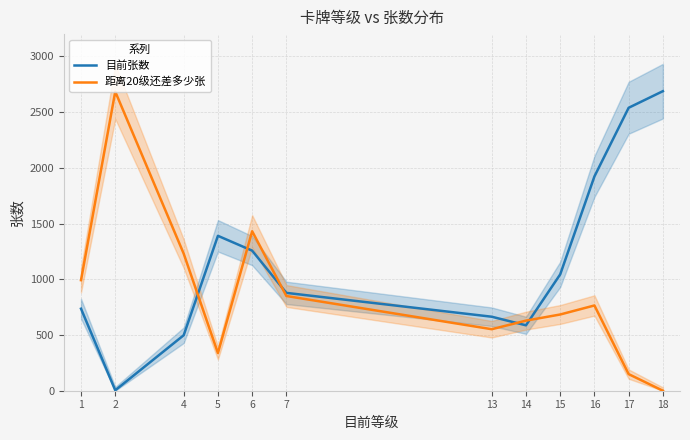

How many lines are shown in the chart?

2